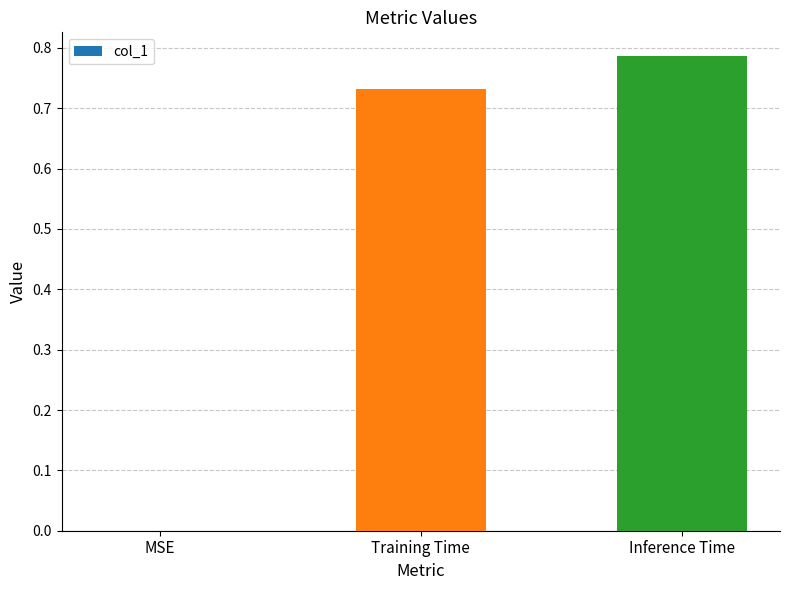

The value at MSE is 0.0. True or false?

True